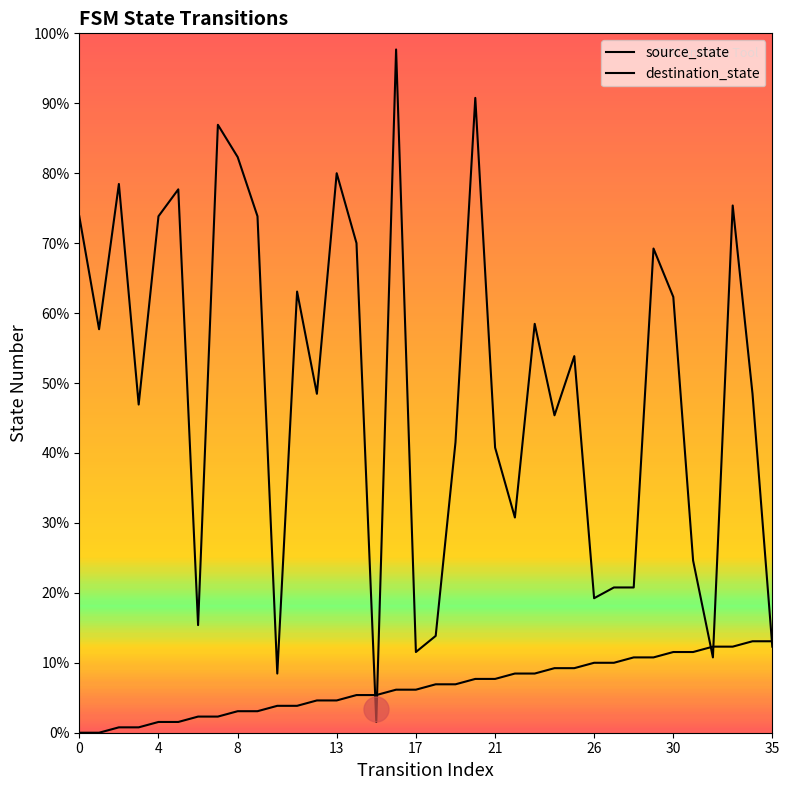

How many data points does each series have?

36